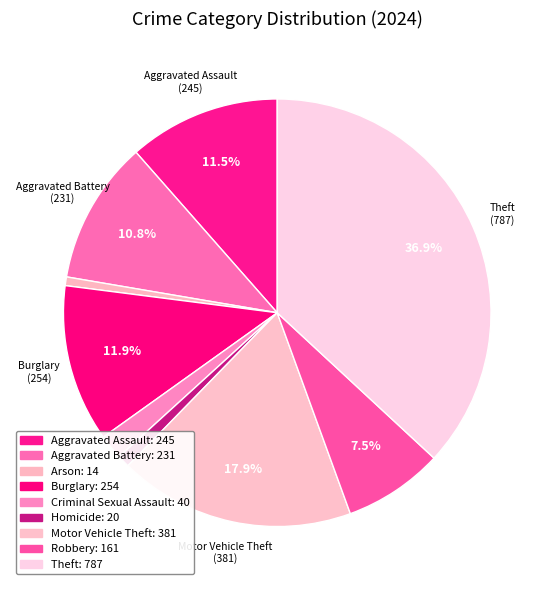

How many slices are in this pie chart?

9